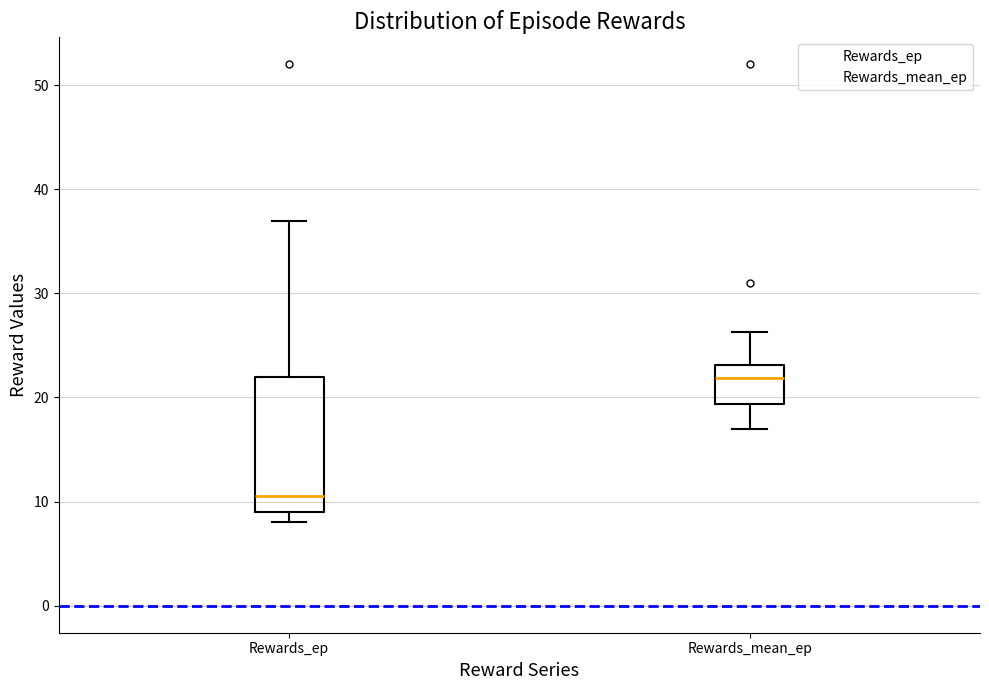

Which box's median line is the lowest?

Rewards_ep